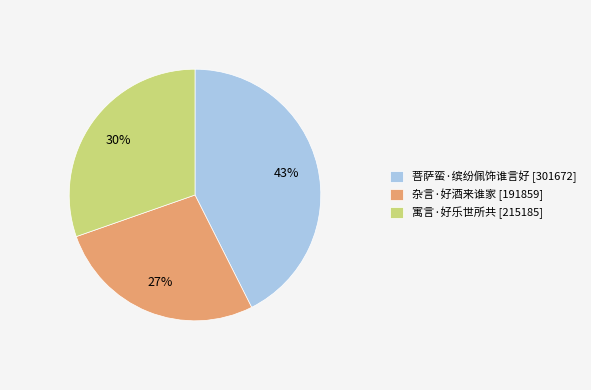

Approximately how many times larger is the value at 菩萨蛮·缤纷佩饰谁言好 compared to 杂言·好酒来谁家?

1.6